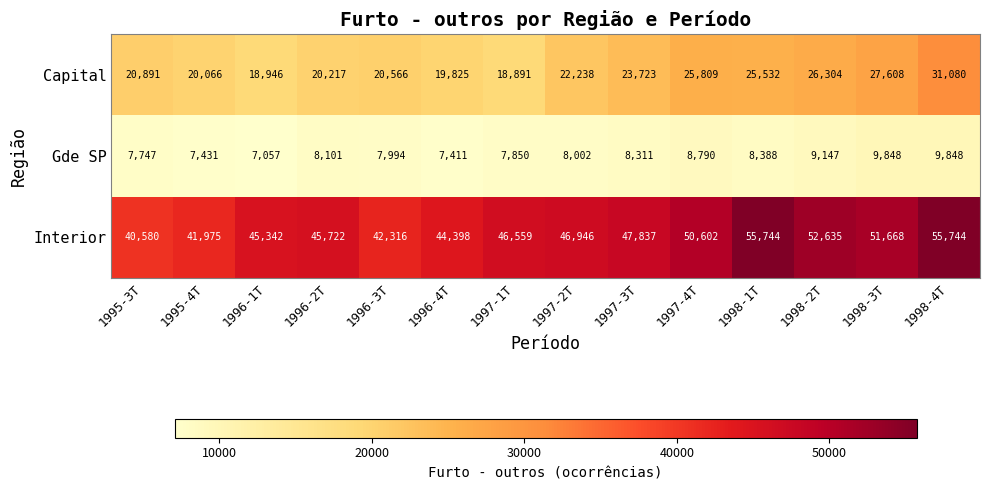

How many distinct data groups are displayed?

3